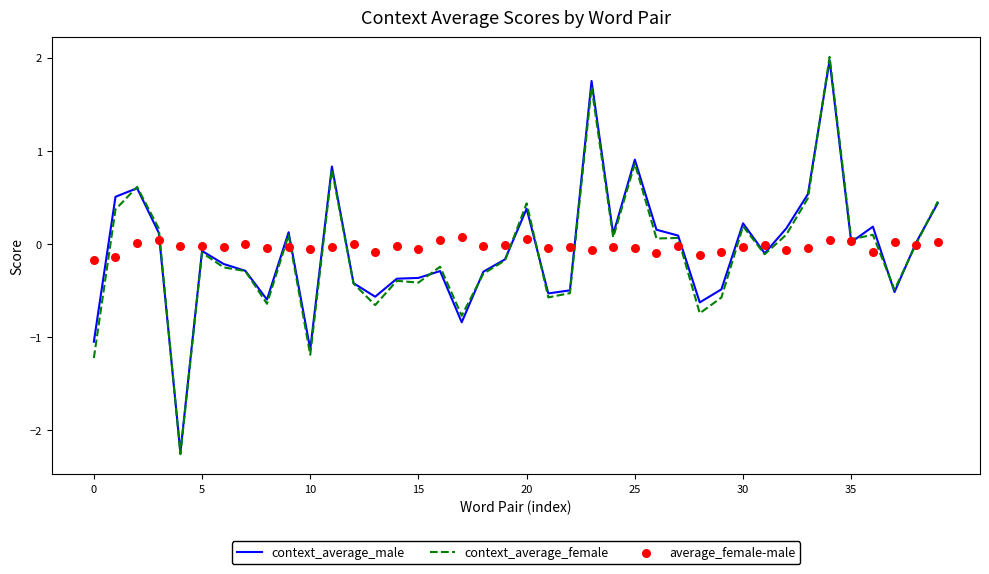

Which series reaches the maximum Y coordinate?

context_average_female